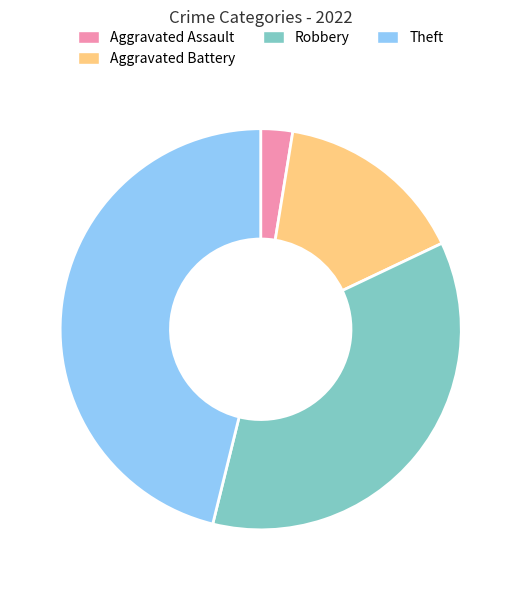

True or false: Robbery accounts for 23% of the total.

False